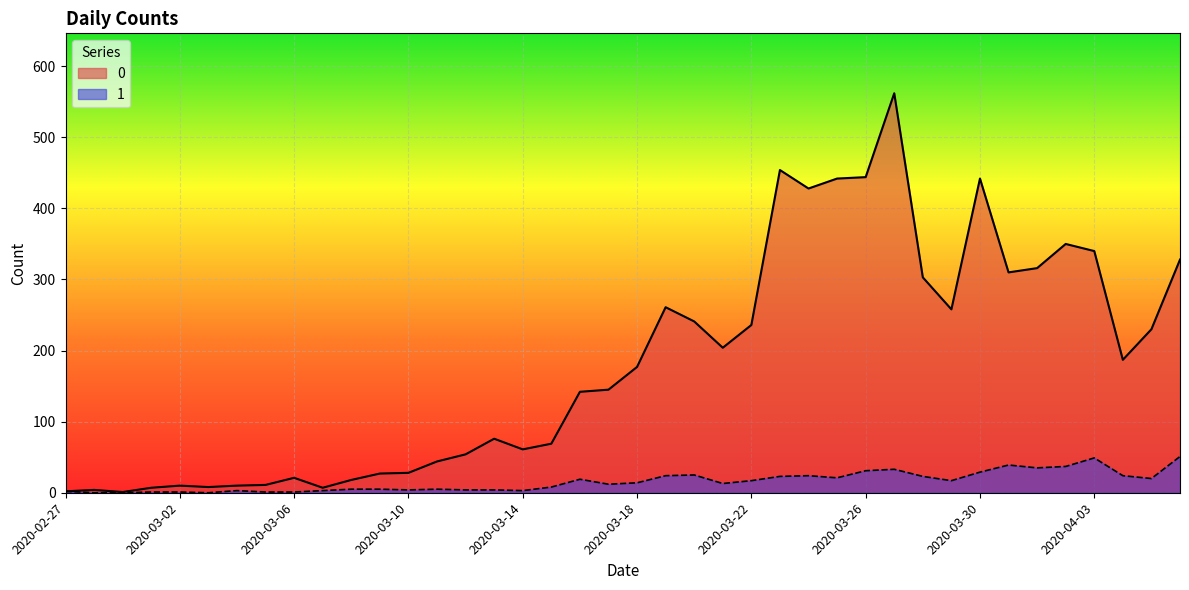

List the labels in order of 1 value, largest first.

2020-04-06, 2020-04-03, 2020-03-31, 2020-04-02, 2020-04-01, 2020-03-27, 2020-03-26, 2020-03-30, 2020-03-20, 2020-03-19, 2020-03-24, 2020-04-04, 2020-03-23, 2020-03-28, 2020-03-25, 2020-04-05, 2020-03-16, 2020-03-22, 2020-03-29, 2020-03-18, 2020-03-21, 2020-03-17, 2020-03-15, 2020-03-08, 2020-03-09, 2020-03-11, 2020-03-10, 2020-03-12, 2020-03-13, 2020-03-04, 2020-03-07, 2020-03-14, 2020-02-27, 2020-03-01, 2020-03-02, 2020-03-05, 2020-03-06, 2020-02-28, 2020-02-29, 2020-03-03